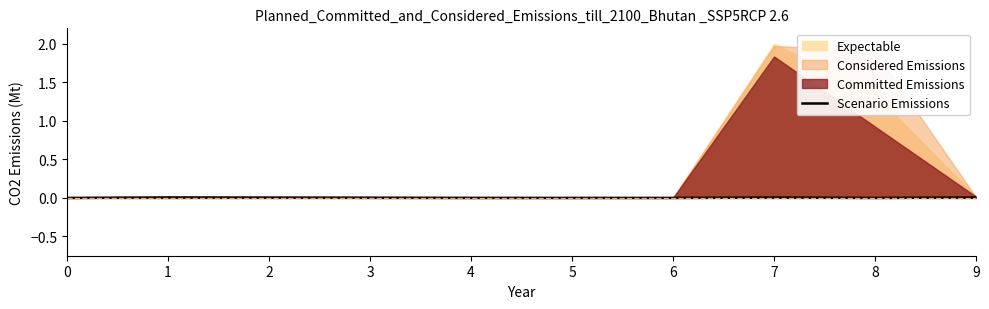

The chart shows a value of 0.0 at 8. True or false?

True